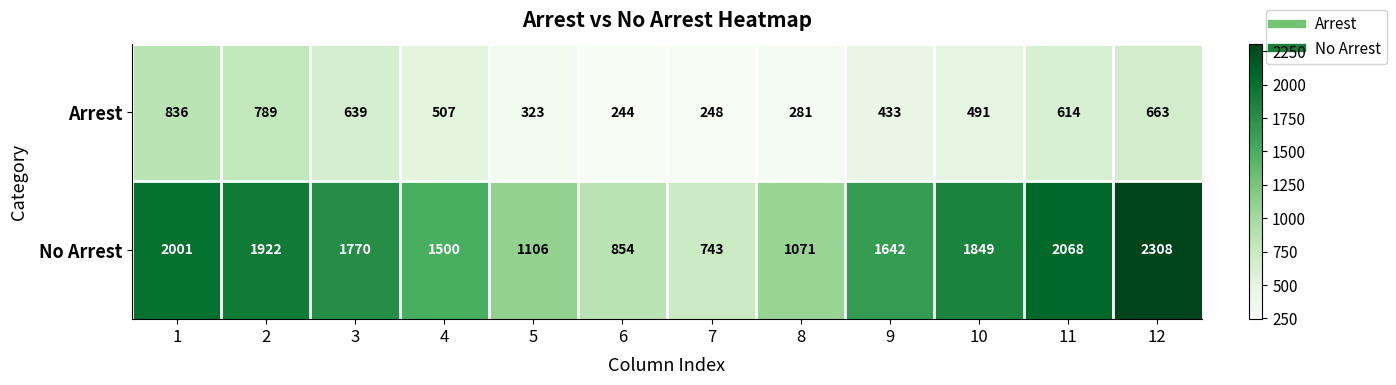

List the series in order of their peak value, highest first.

No Arrest, Arrest